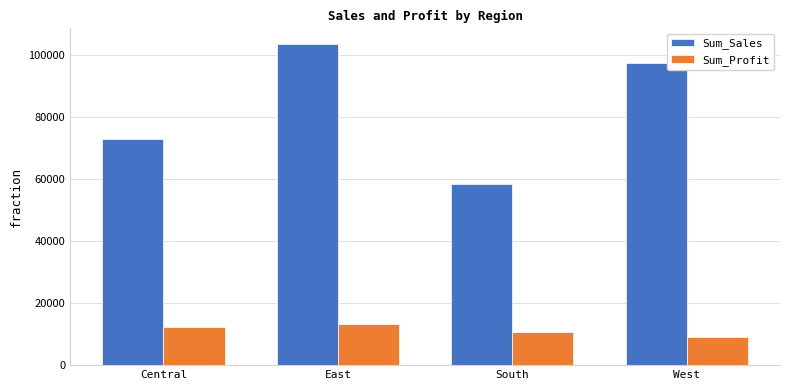

What is the label of the 3rd bar from the right?

East